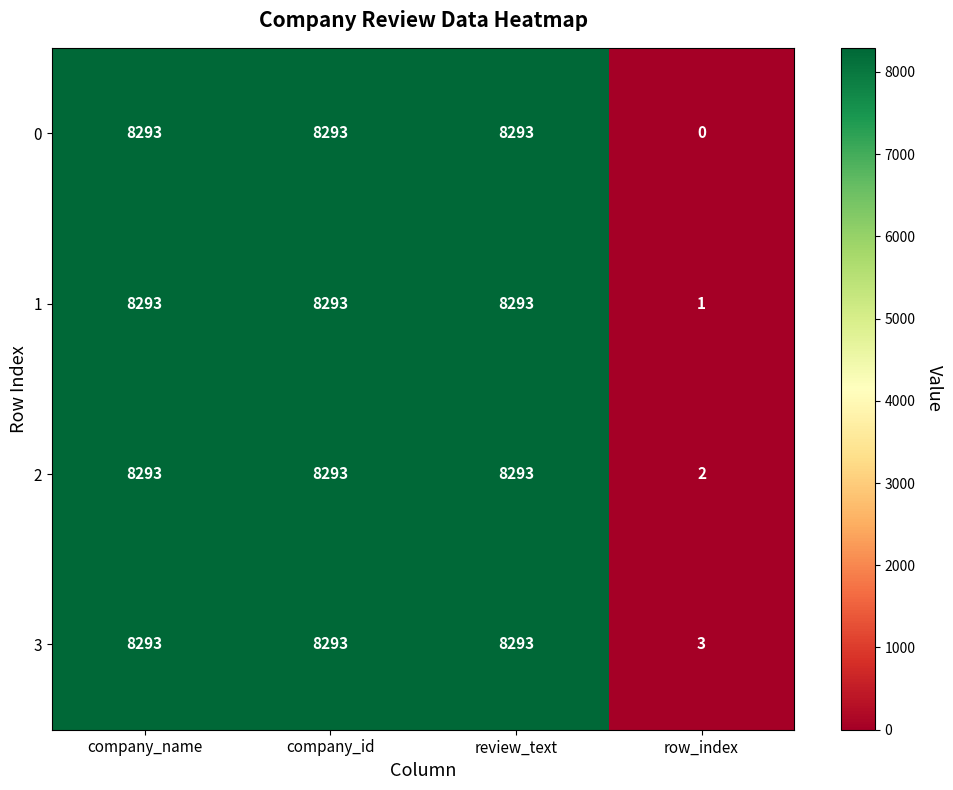

Which series has the widest spread of values?

0